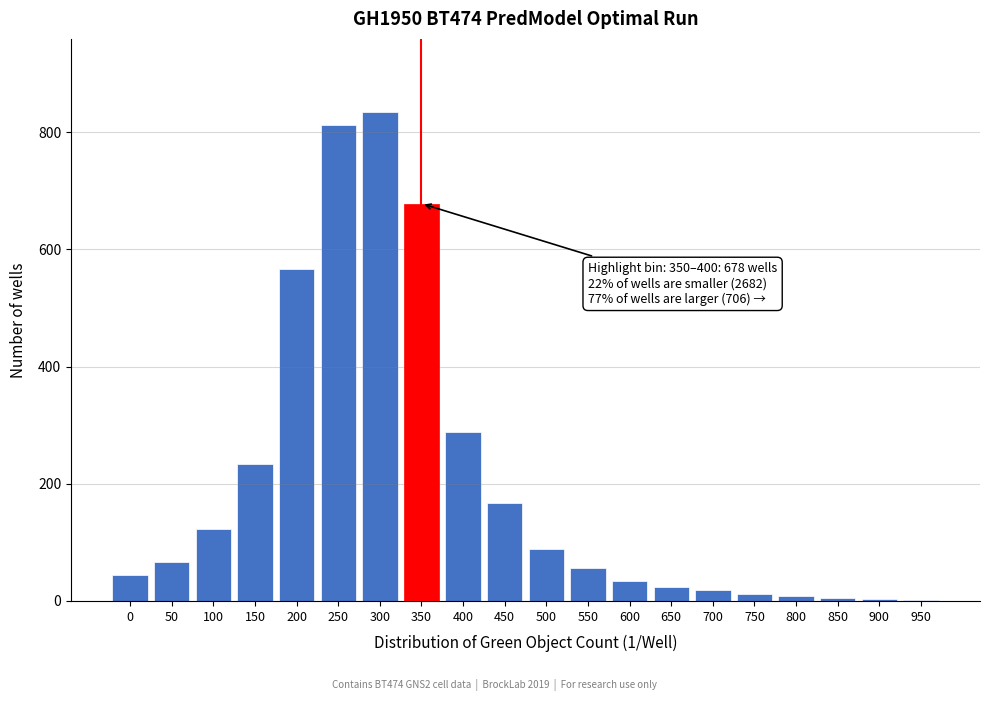

What is the sum of all values?

4066